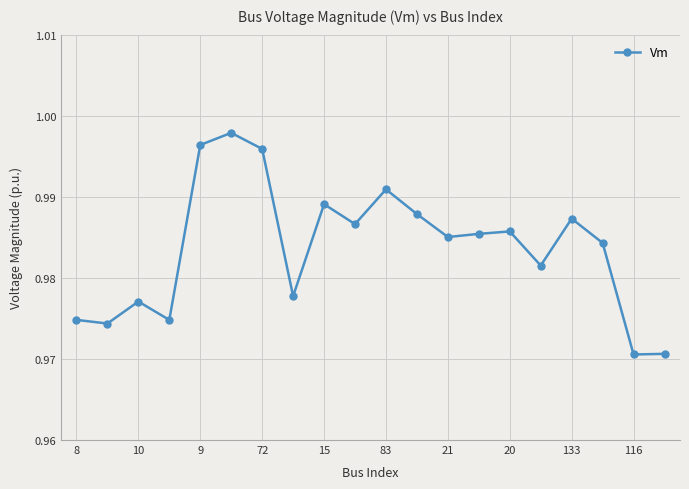

What is the sum of all values?

19.7